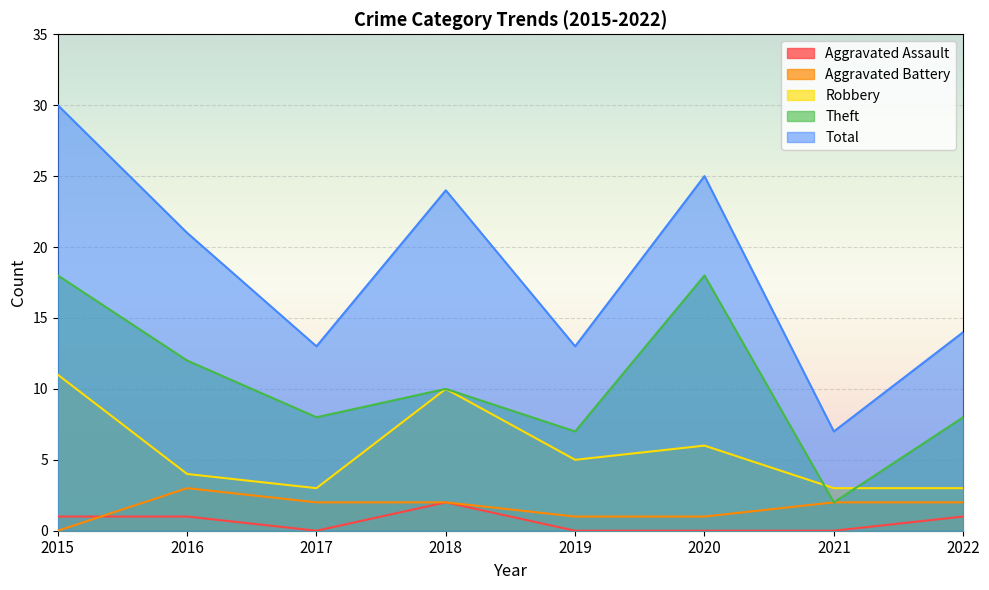

List the series in order of their peak value, highest first.

Total, Theft, Robbery, Aggravated Battery, Aggravated Assault